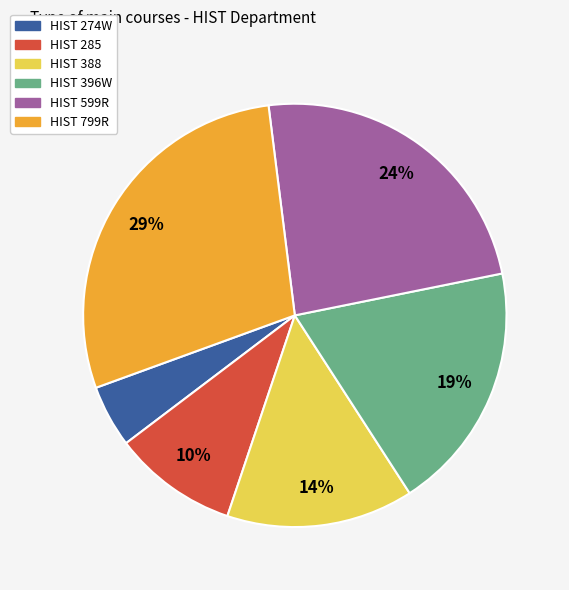

Between HIST 274W and HIST 396W, which is larger?

HIST 396W